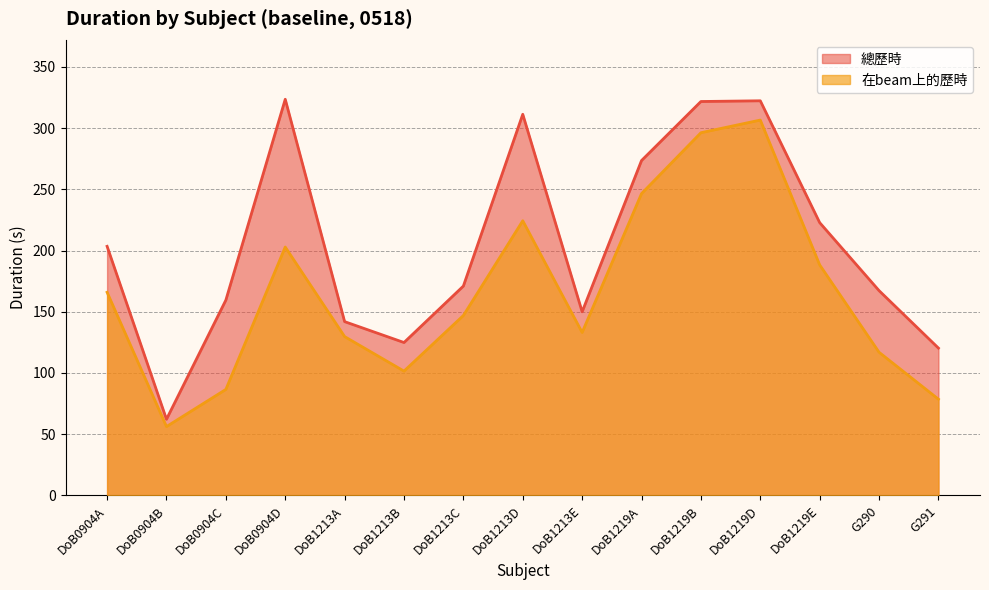

Read the 總歷時 value at DoB1213B.

124.9